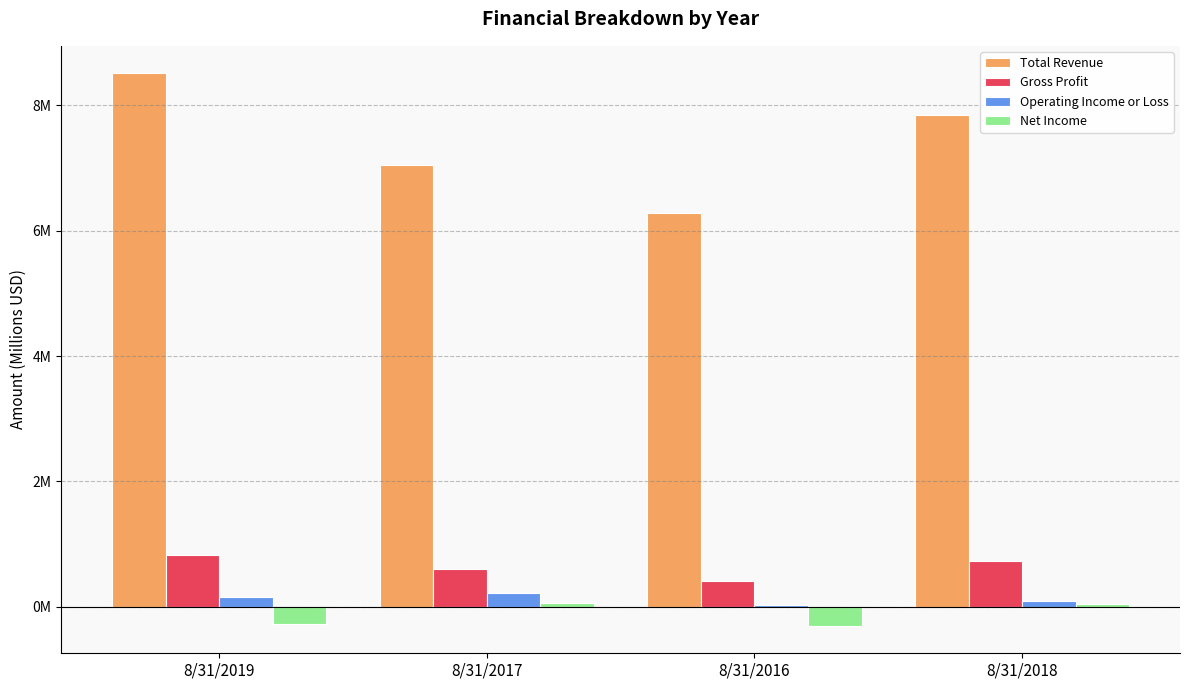

At how many categories does at least one series exceed 2?

4